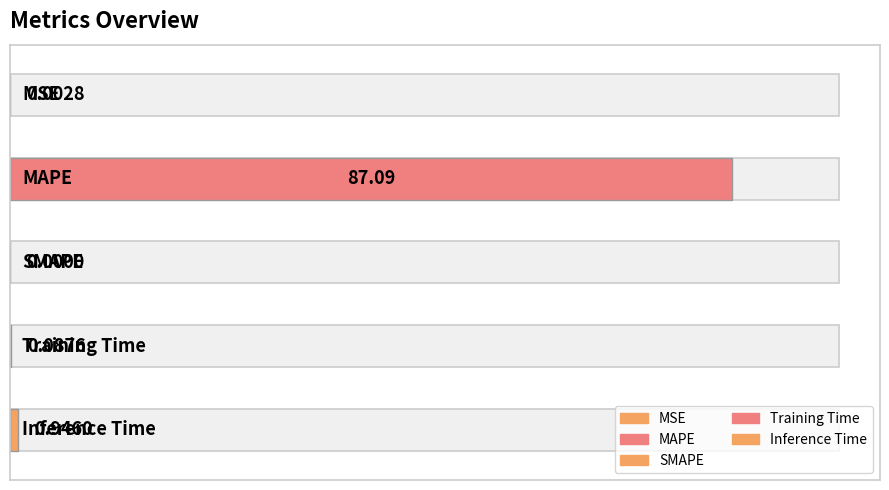

How many positive values are there?

4